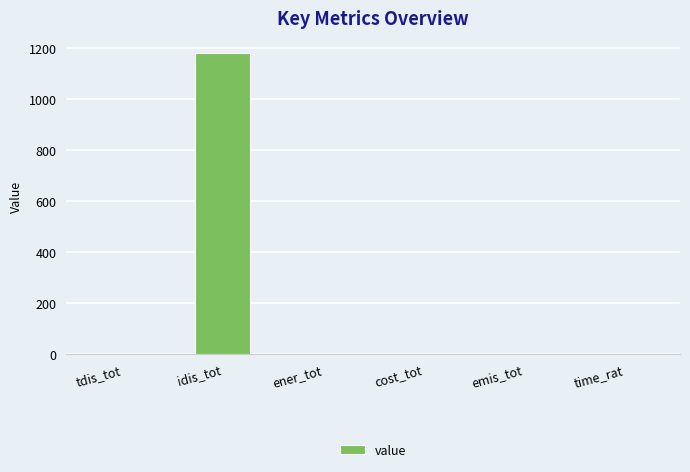

What is the difference between the values at tdis_tot and emis_tot?

0.2